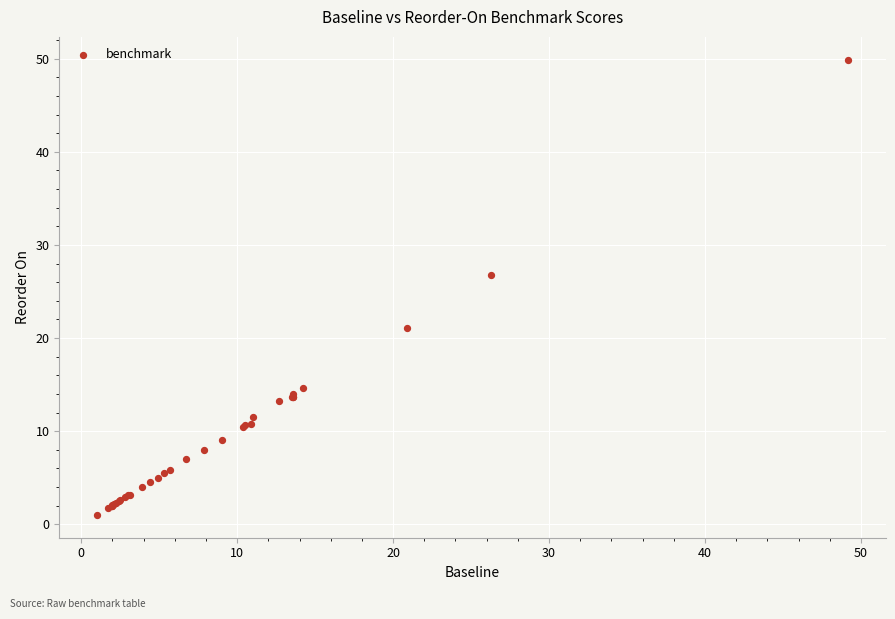

What Y value in the scatter plot is closest to 25?

26.8